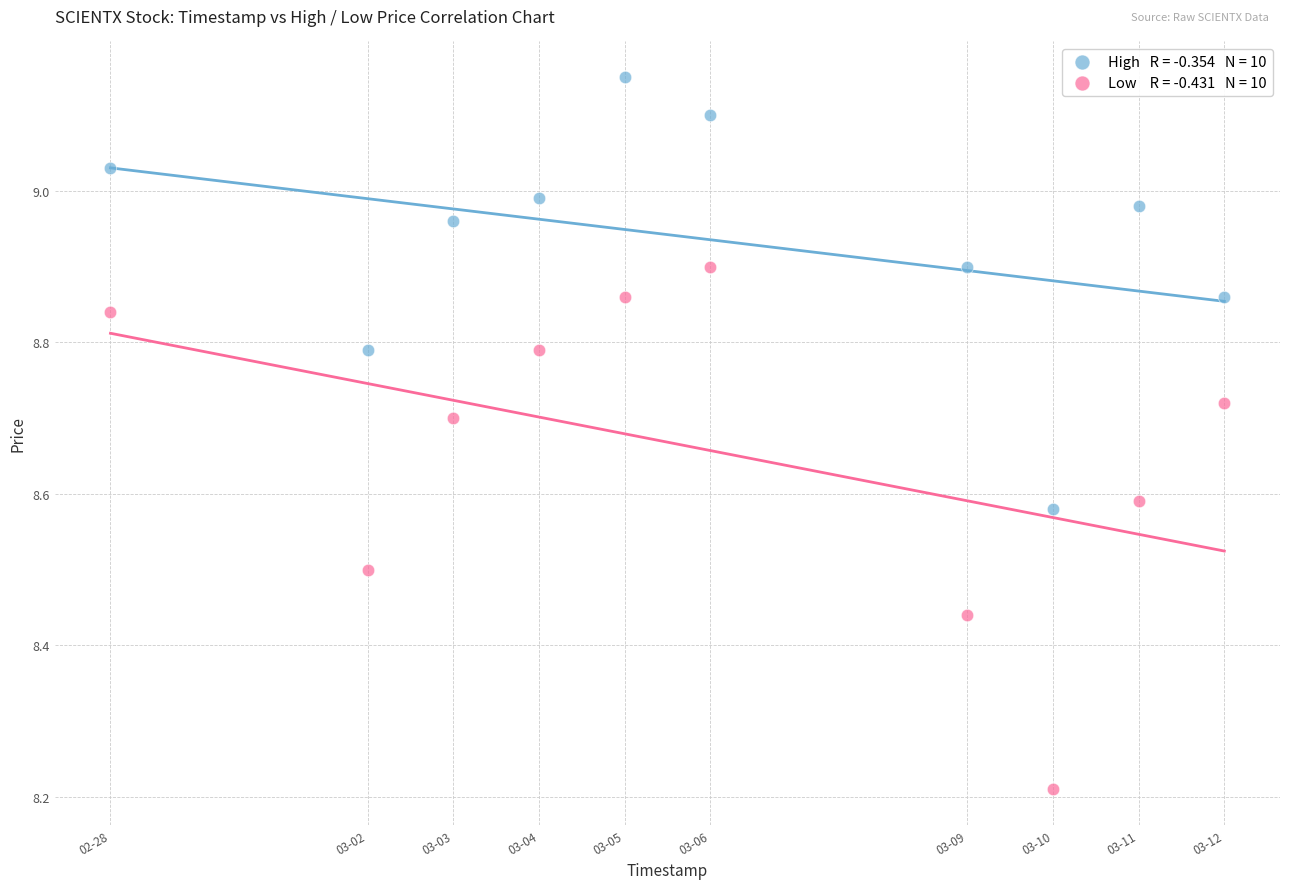

Across all data points, what is the range of Y values (max minus min)?

0.9